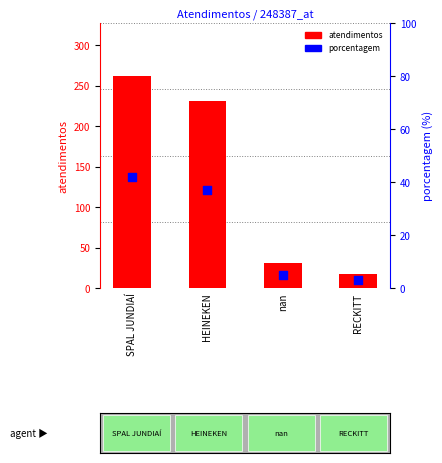

What are all the series names shown in the legend?

atendimentos, porcentagem